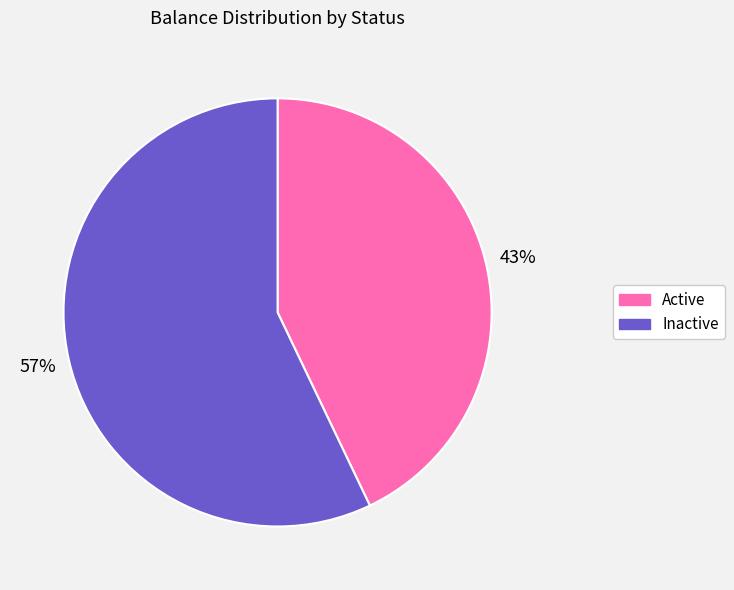

Count the number of slices in the pie.

2